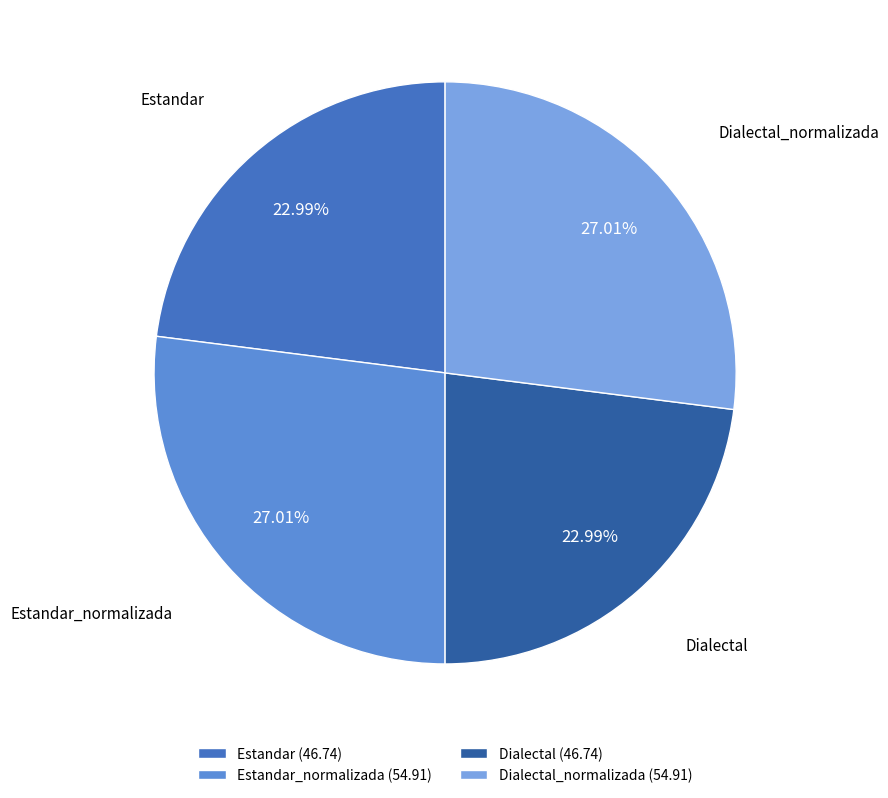

Is the sum of Dialectal_normalizada and Estandar_normalizada greater than half?

Yes